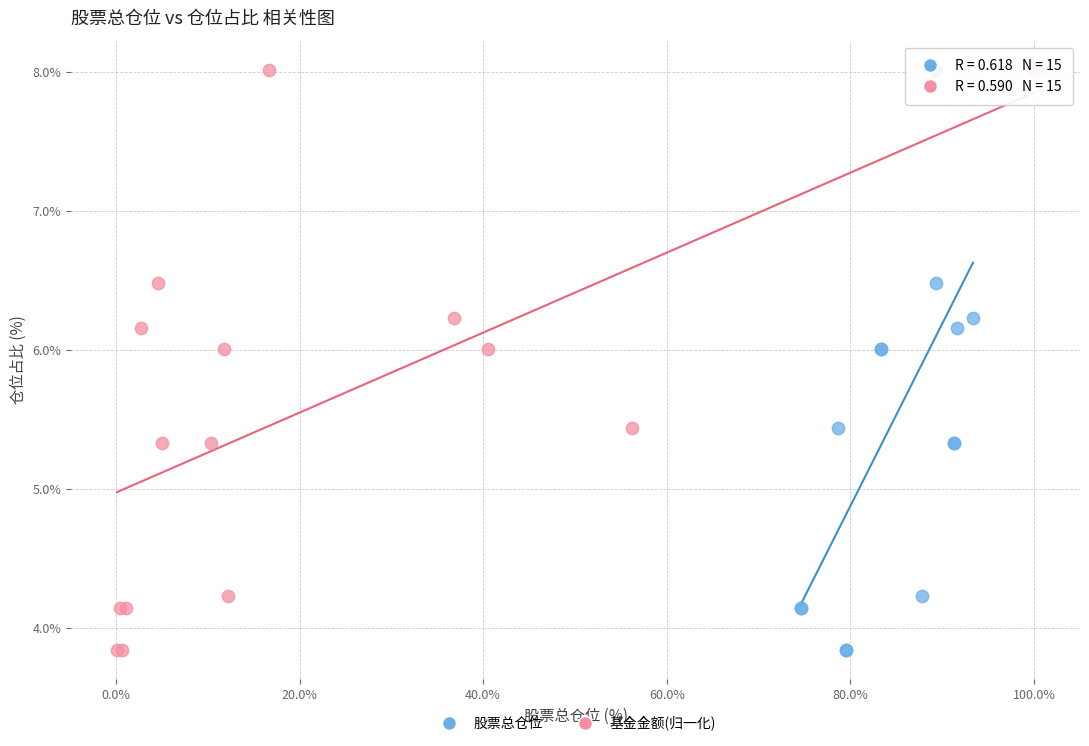

What are all the series names shown in the legend?

股票总仓位, 基金金额(归一化)